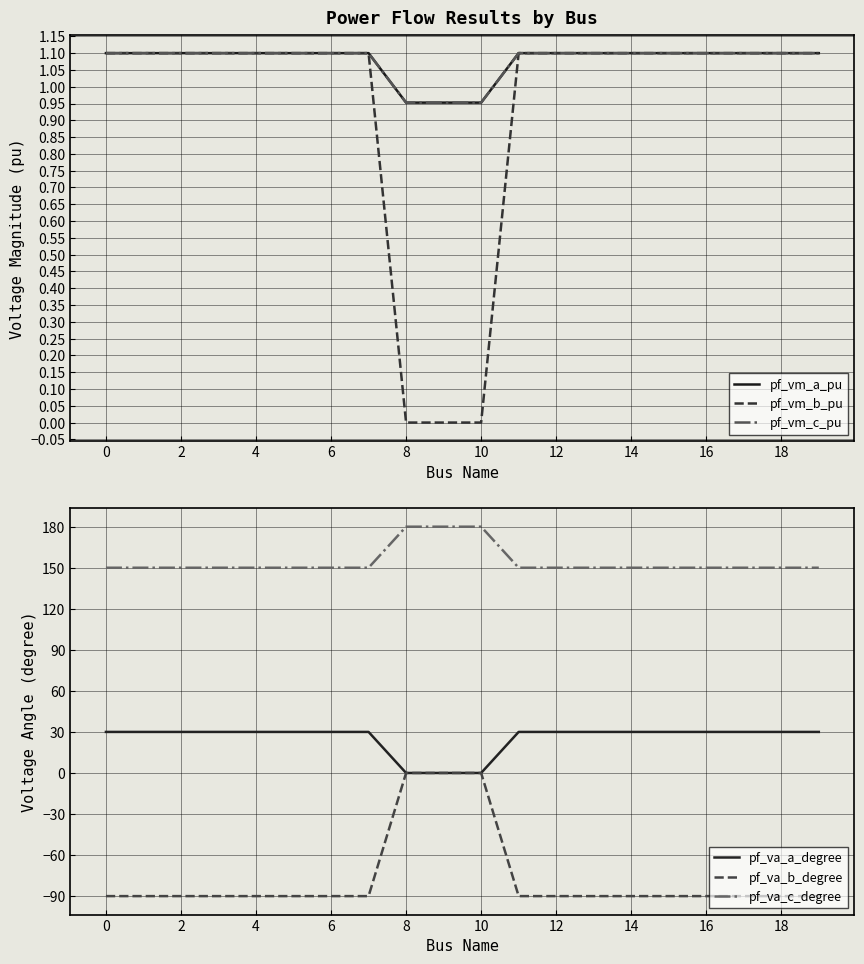

Is it true that pf_va_b_degree equals -26.8 at 18?

False